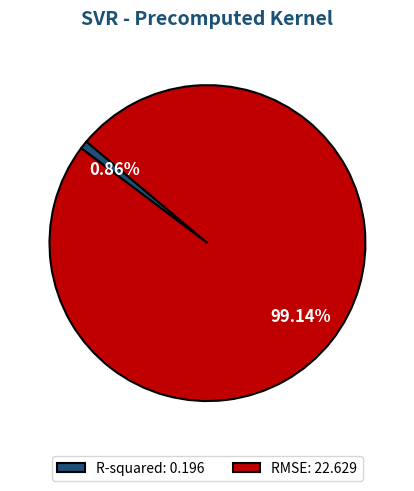

What is the largest slice in the pie chart?

RMSE